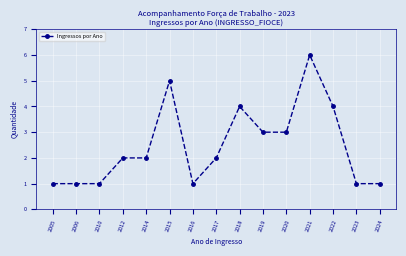

Count the number of categories in the chart.

15